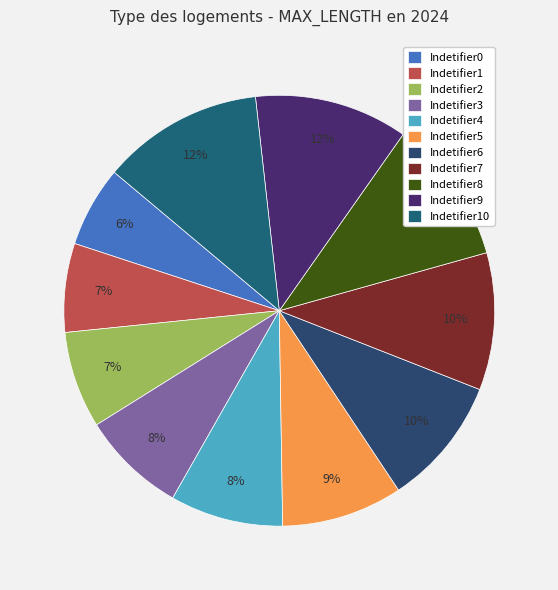

Is there a majority slice in this chart?

No